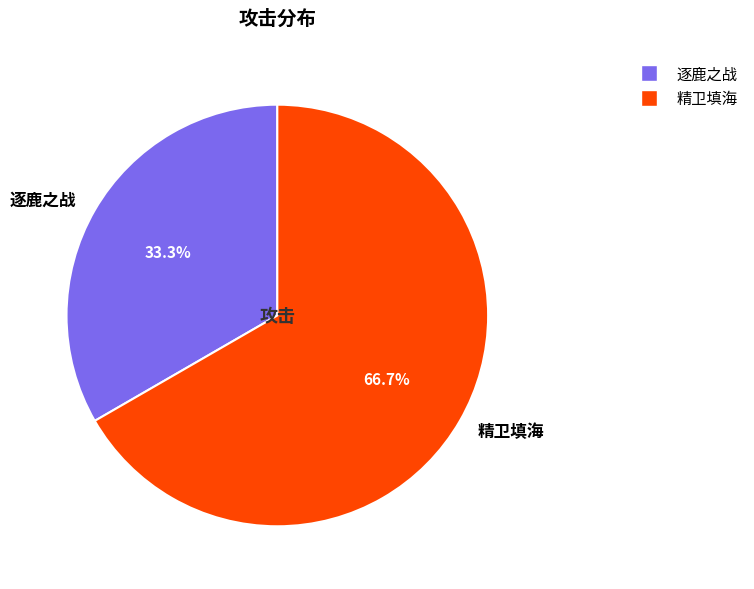

How many segments does this pie chart have?

2